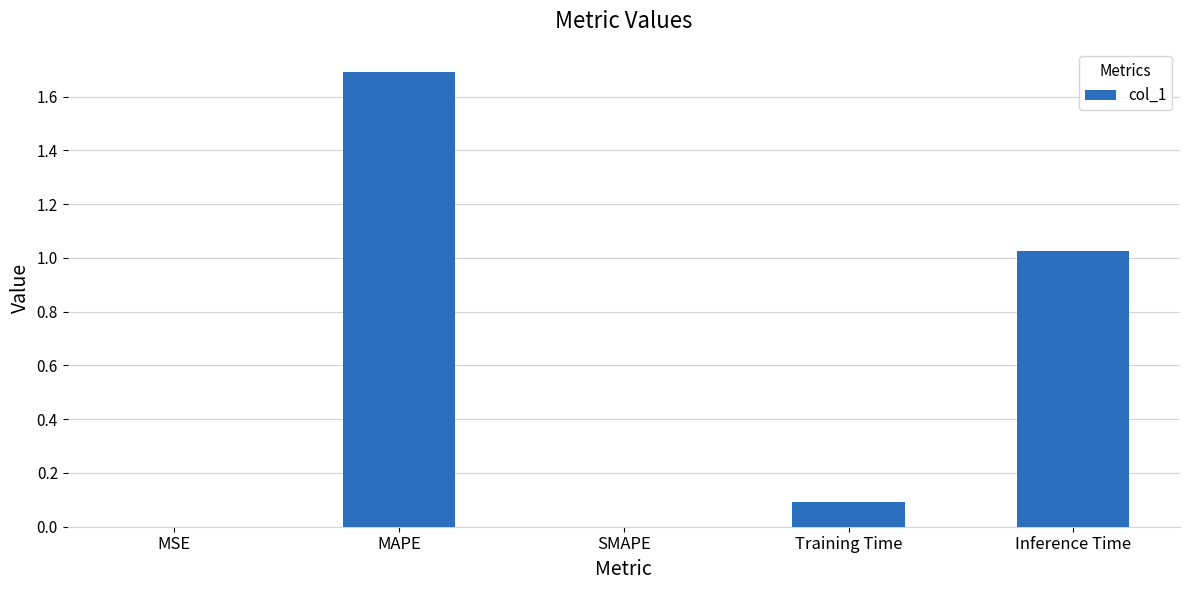

How many series are shown in this chart?

1